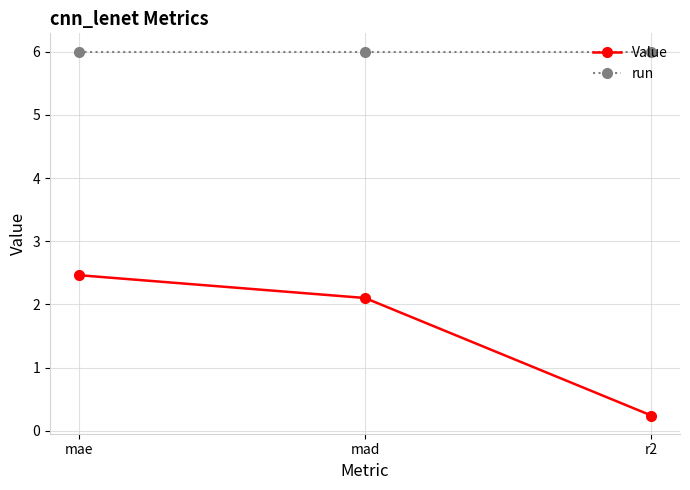

What are all the series names shown in the legend?

Value, run